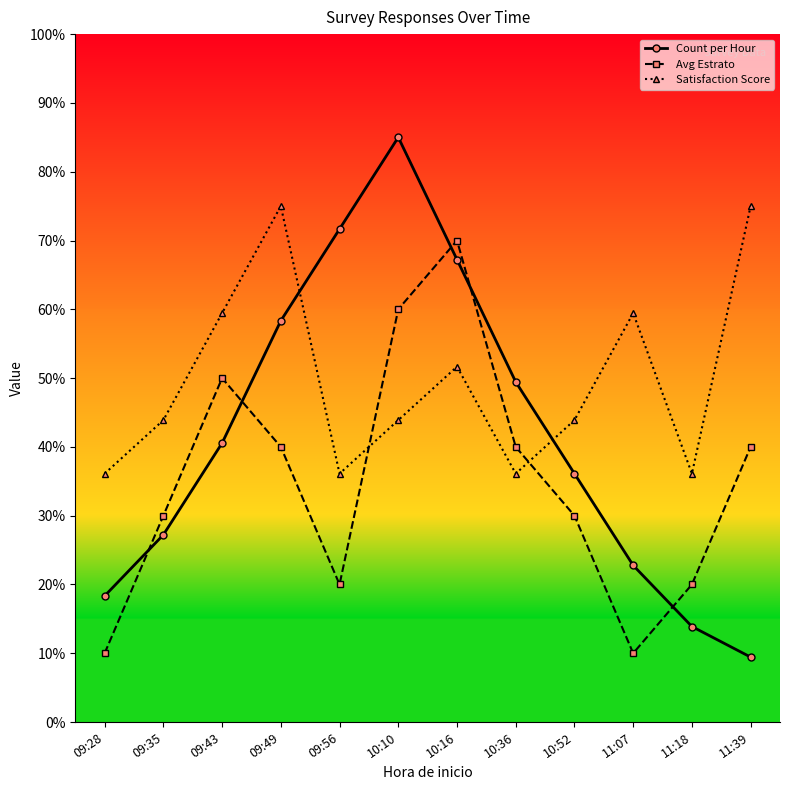

How many intersections are there between Count per Hour and Satisfaction Score?

2